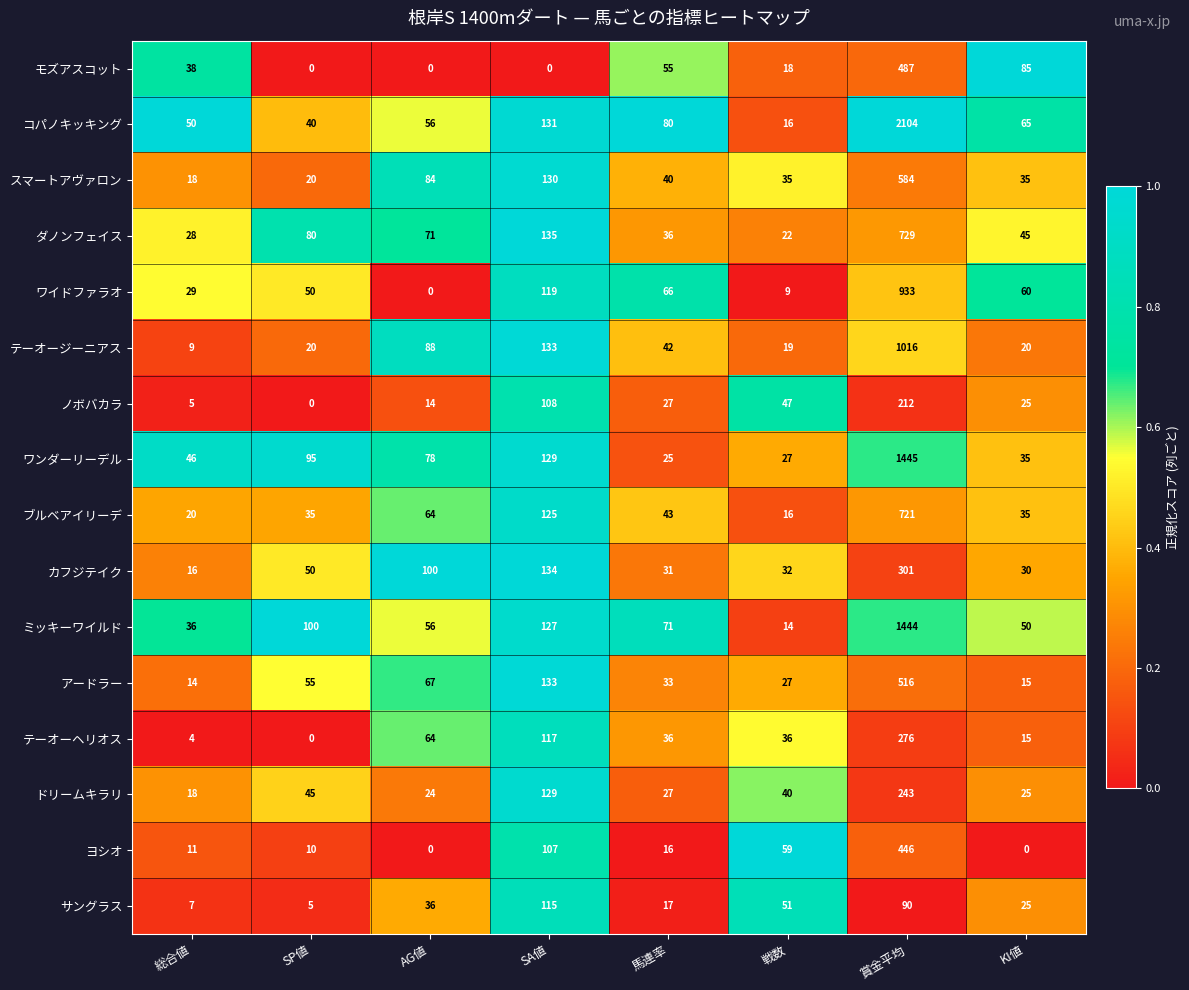

What is the total value across all series at 馬連率?

645